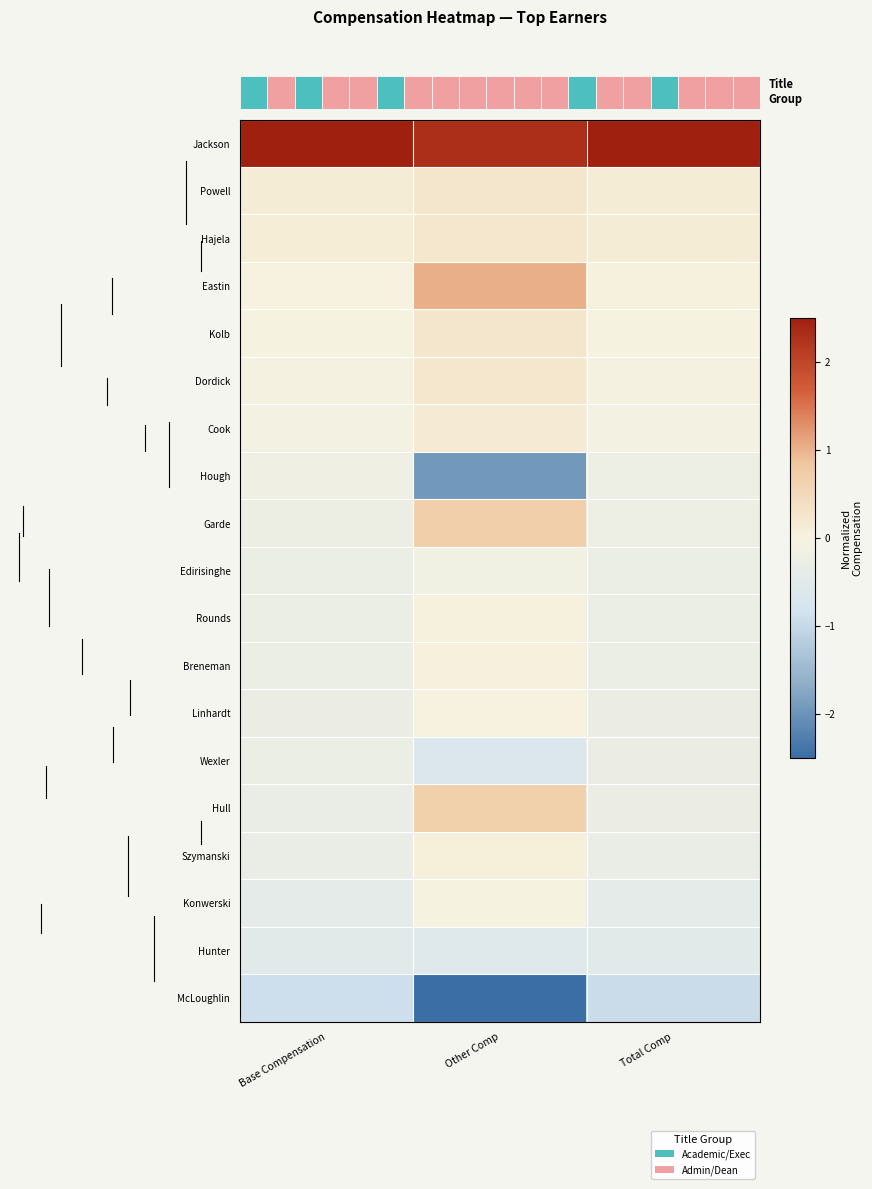

What is the sum of the Hull values at Other Comp and Base Compensation?

0.4